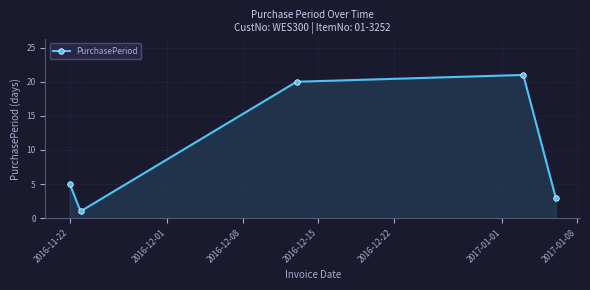

How many categories are shown in the chart?

5